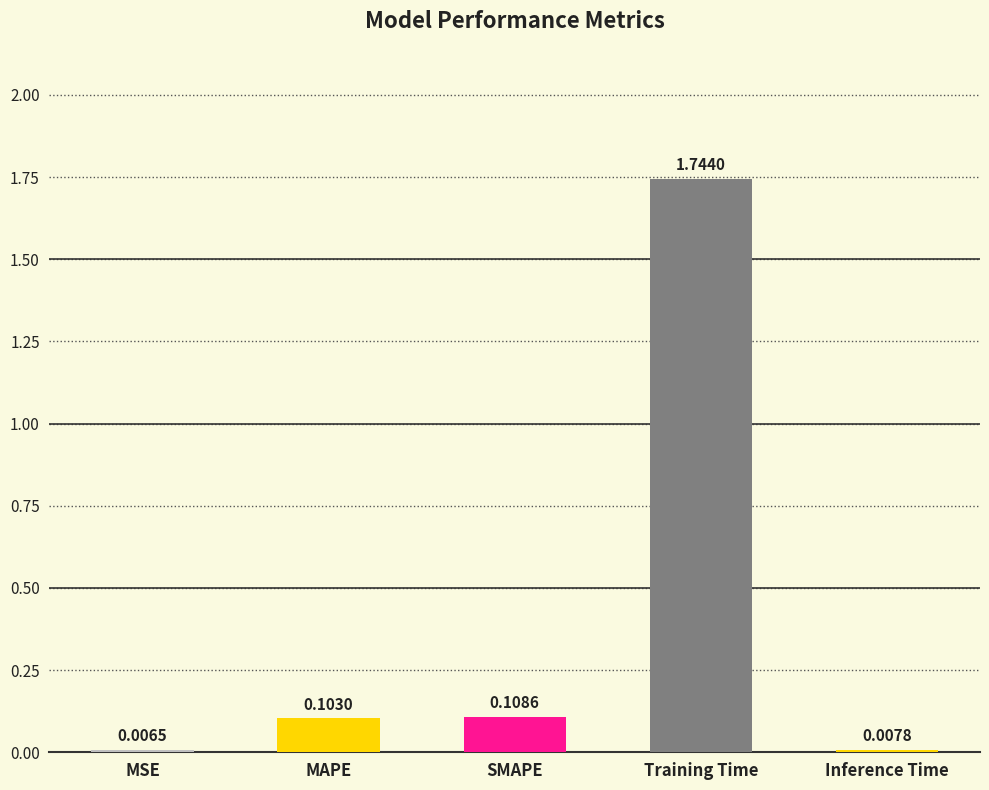

What is the average value?

0.4